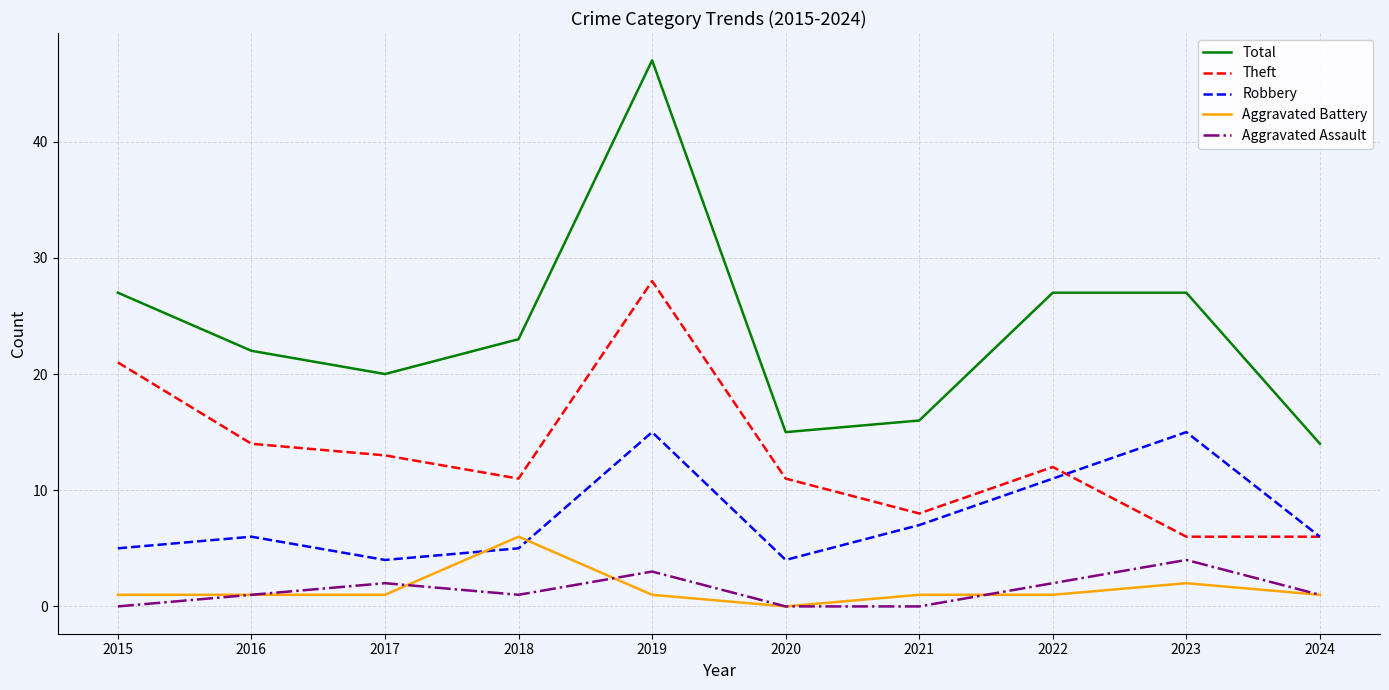

Reading left to right, list all the values displayed in this chart.

Total: 2015=27	2016=22	2017=20	2018=23	2019=47	2020=15	2021=16	2022=27	2023=27	2024=14
Theft: 2015=21	2016=14	2017=13	2018=11	2019=28	2020=11	2021=8	2022=12	2023=6	2024=6
Robbery: 2015=5	2016=6	2017=4	2018=5	2019=15	2020=4	2021=7	2022=11	2023=15	2024=6
Aggravated Battery: 2015=1	2016=1	2017=1	2018=6	2019=1	2020=0	2021=1	2022=1	2023=2	2024=1
Aggravated Assault: 2015=0	2016=1	2017=2	2018=1	2019=3	2020=0	2021=0	2022=2	2023=4	2024=1